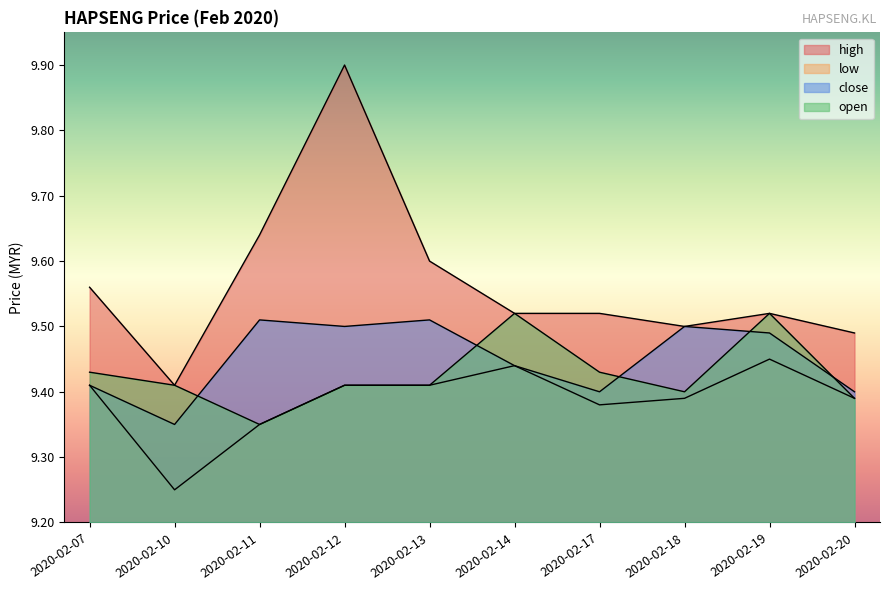

How many lines are shown in the chart?

4